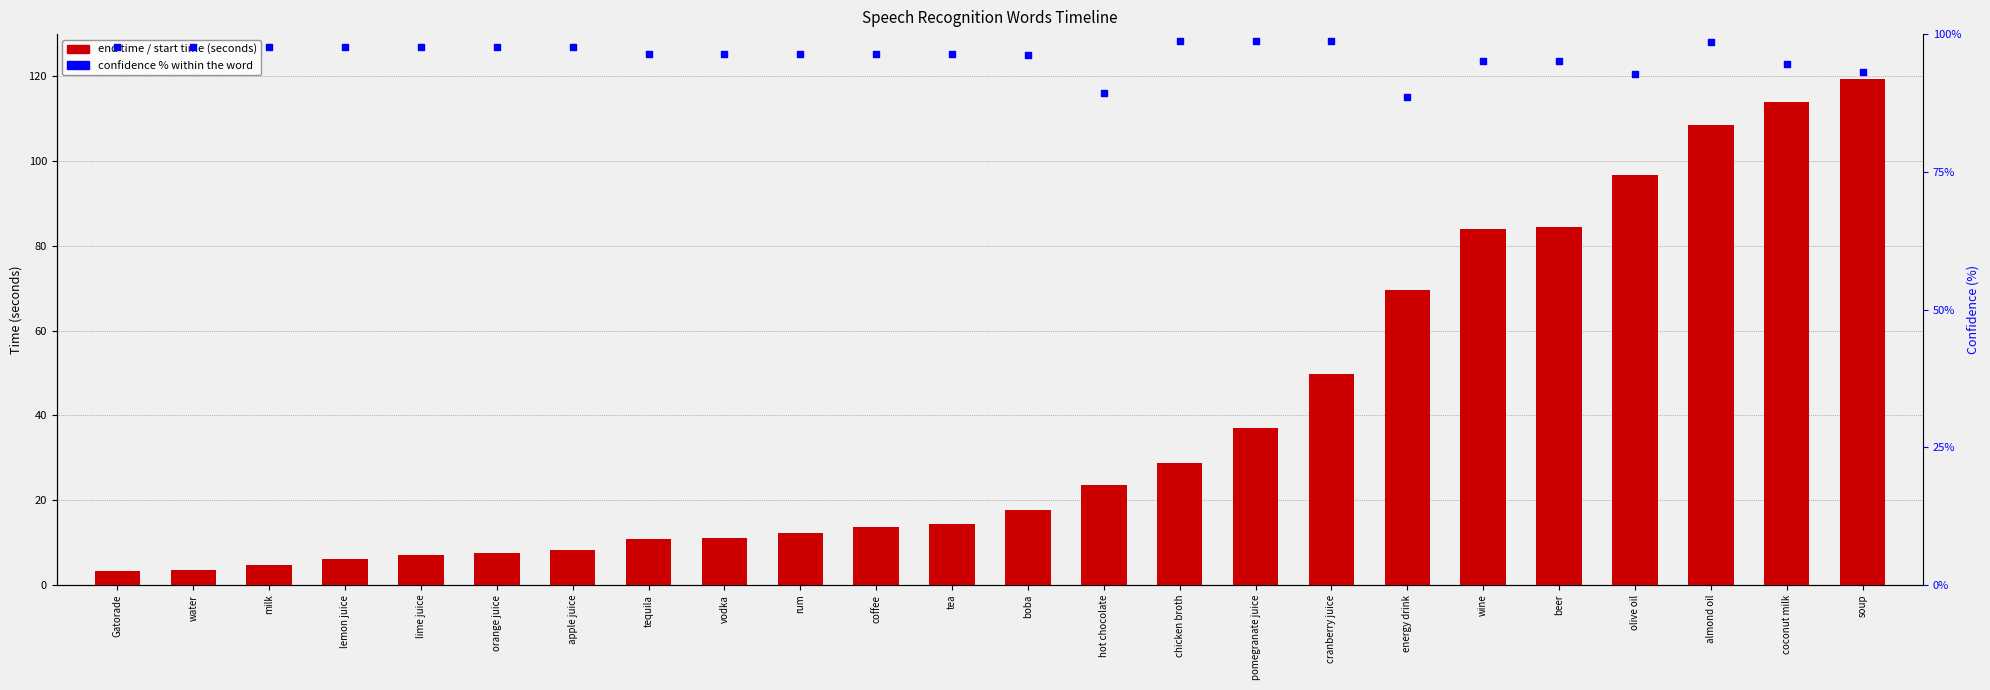

Which series reaches the maximum Y coordinate?

End_time